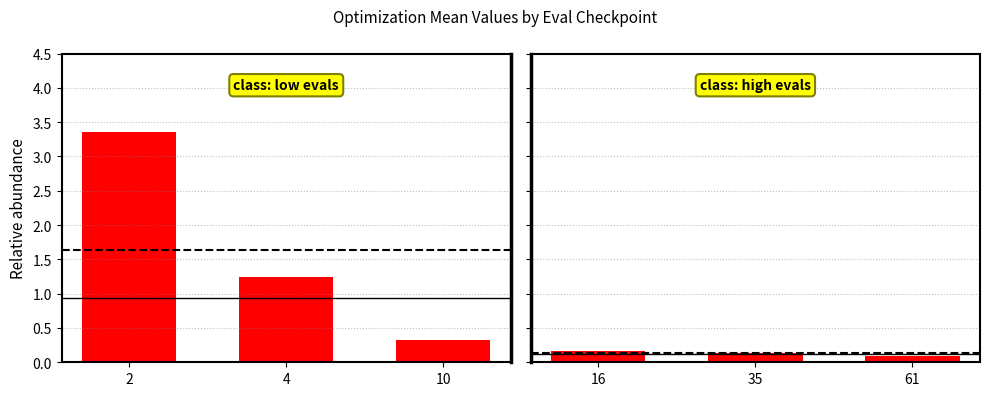

Read the mean value at 16.

0.2